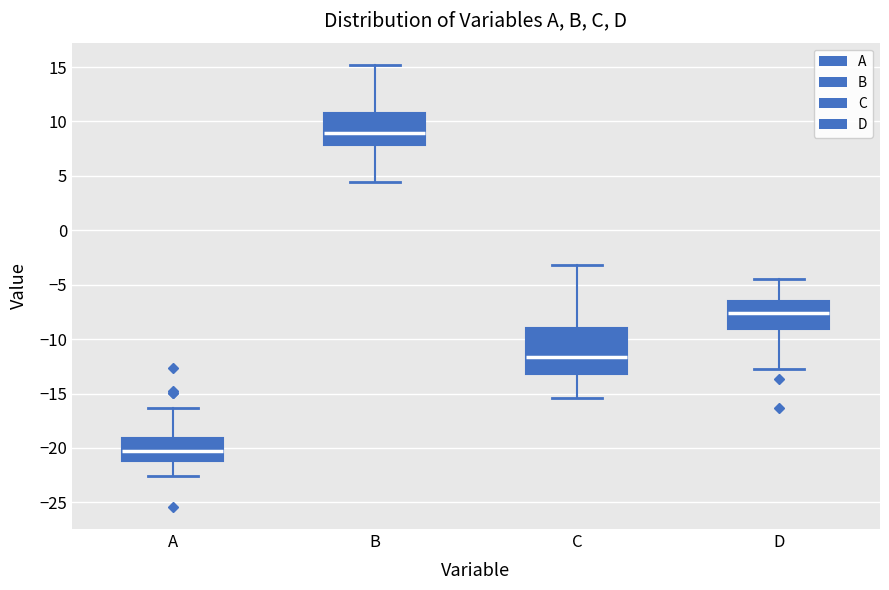

Reading left to right, transcribe this box plot: for each box, give where its median line is, the range the box spans, and where its two whiskers end, as read against the y-axis. The values are not printed on the chart, so give them approximately, as read against the axis.

A: median -20.5, box -21.0 to -19.0, whiskers -22.5 to -16.5
B: median 9.0, box 8.0 to 11.0, whiskers 4.5 to 15.0
C: median -11.5, box -13.0 to -9.0, whiskers -15.5 to -3.0
D: median -7.5, box -9.0 to -6.5, whiskers -12.5 to -4.5